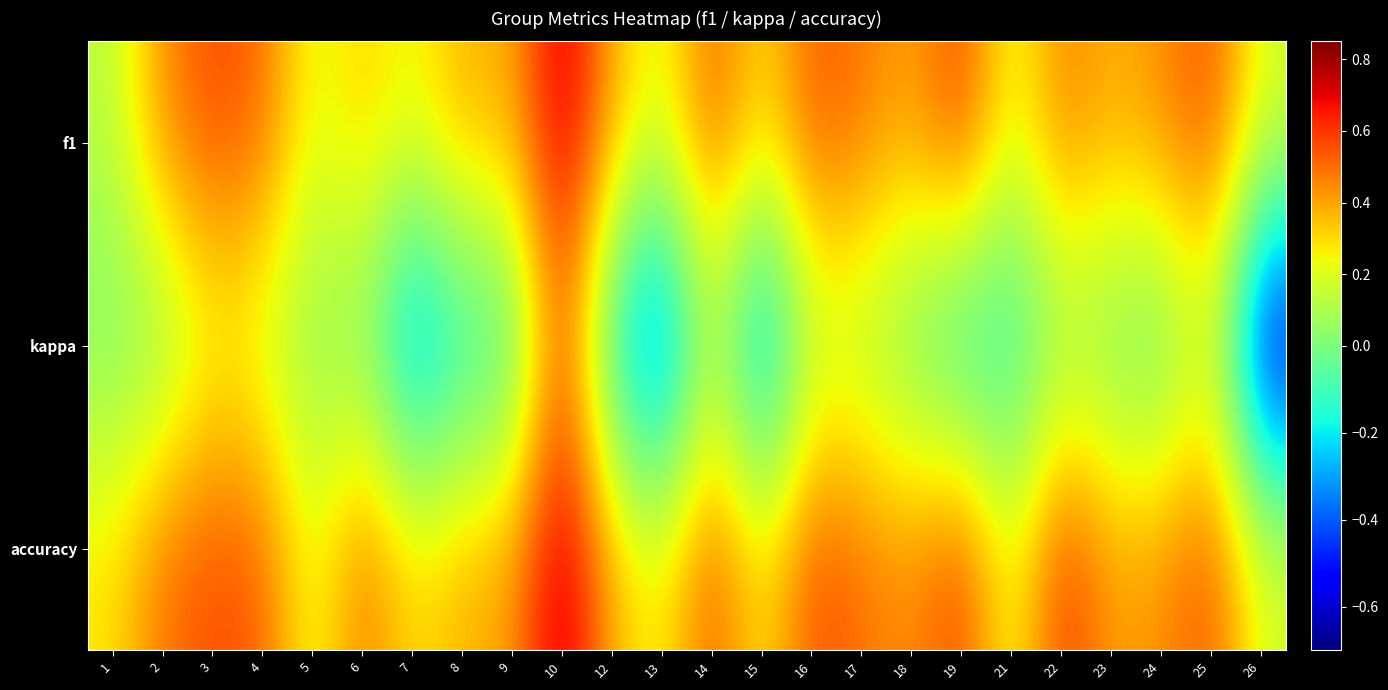

At 6, list the series in order from smallest to largest.

kappa, f1, accuracy